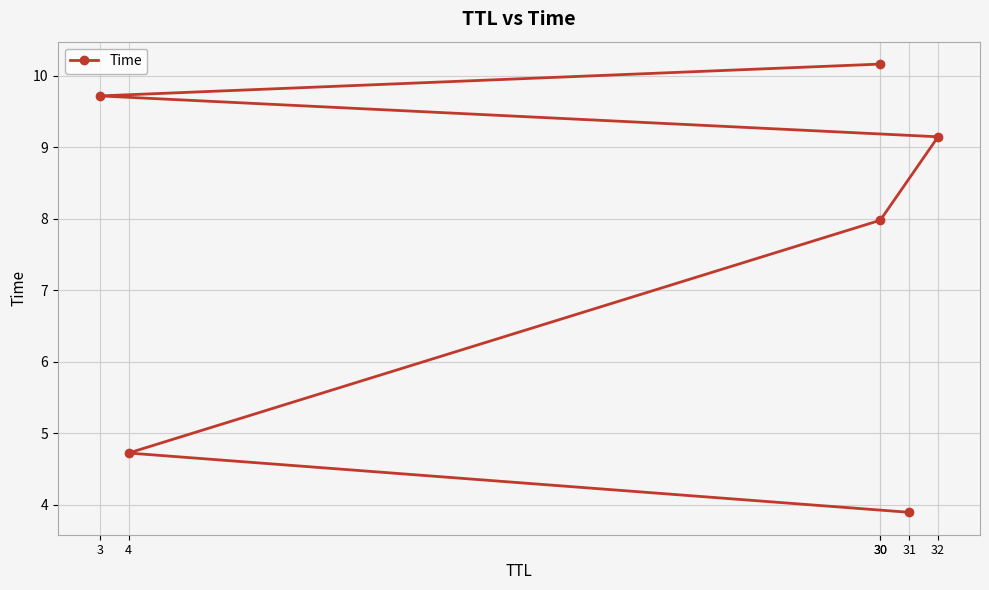

What is the label of the 5th point from the right?

4